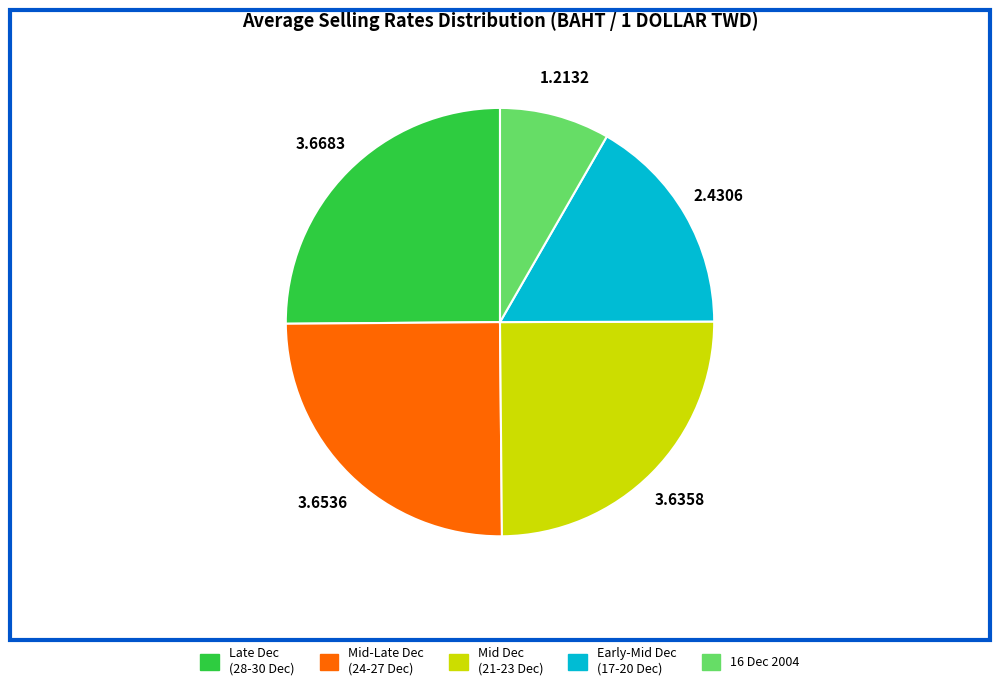

Is there a majority slice in this chart?

No